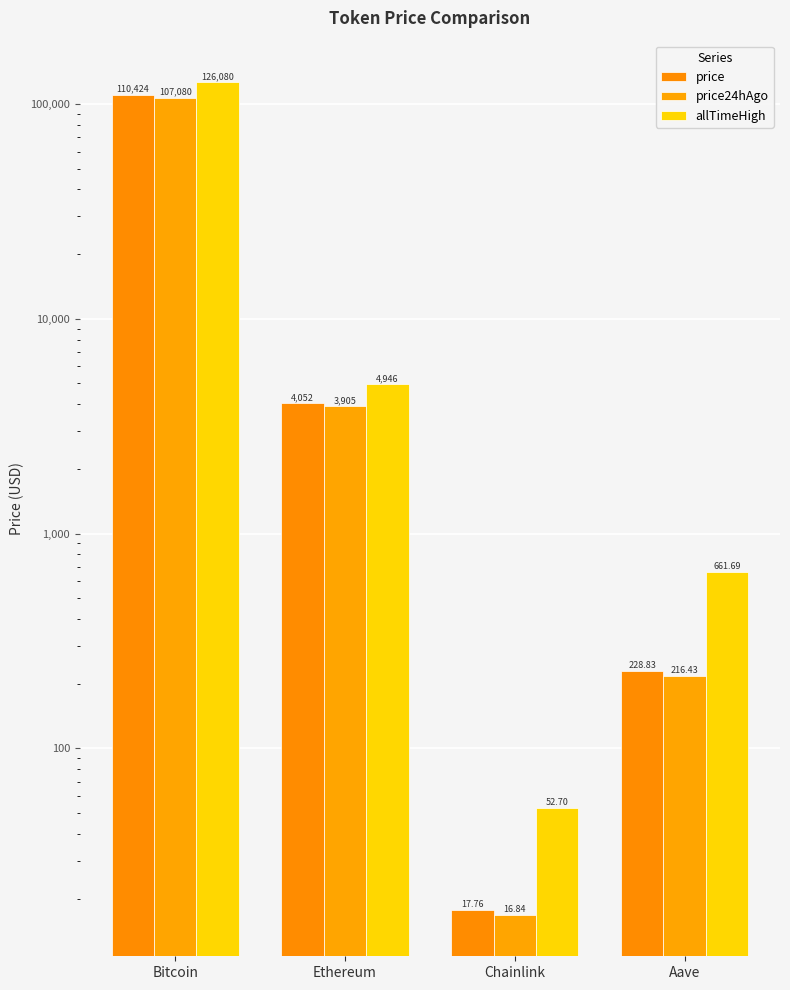

What is the spread (max minus min) of values at Bitcoin?

19000.0